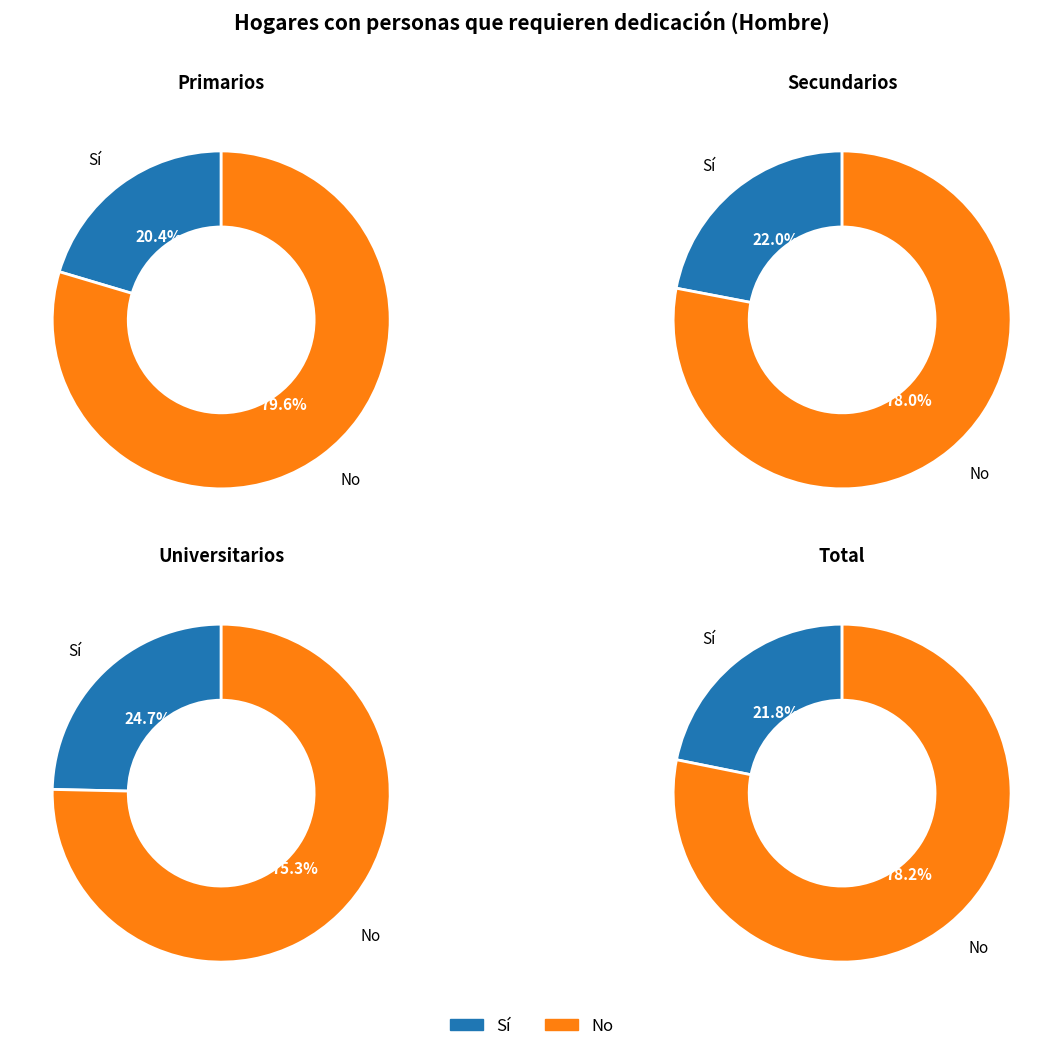

What is the total percentage of Sí and No?

100.0%